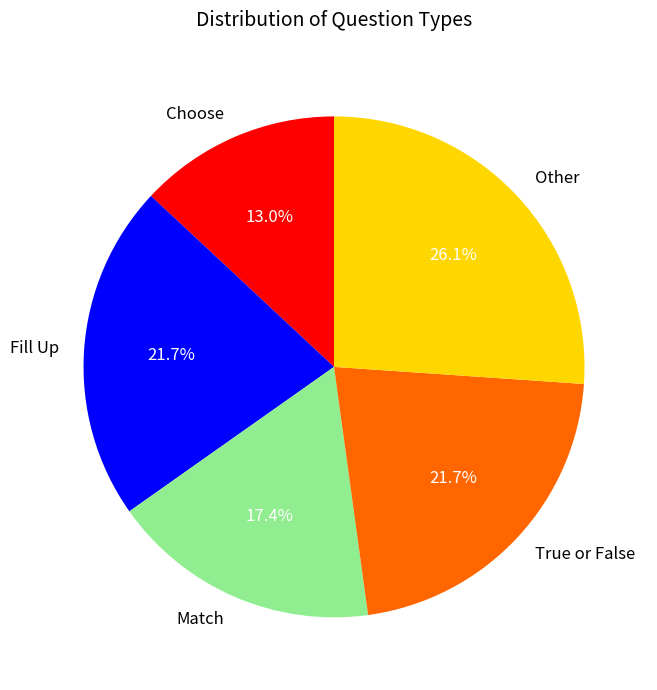

Which slice is the smallest?

Choose